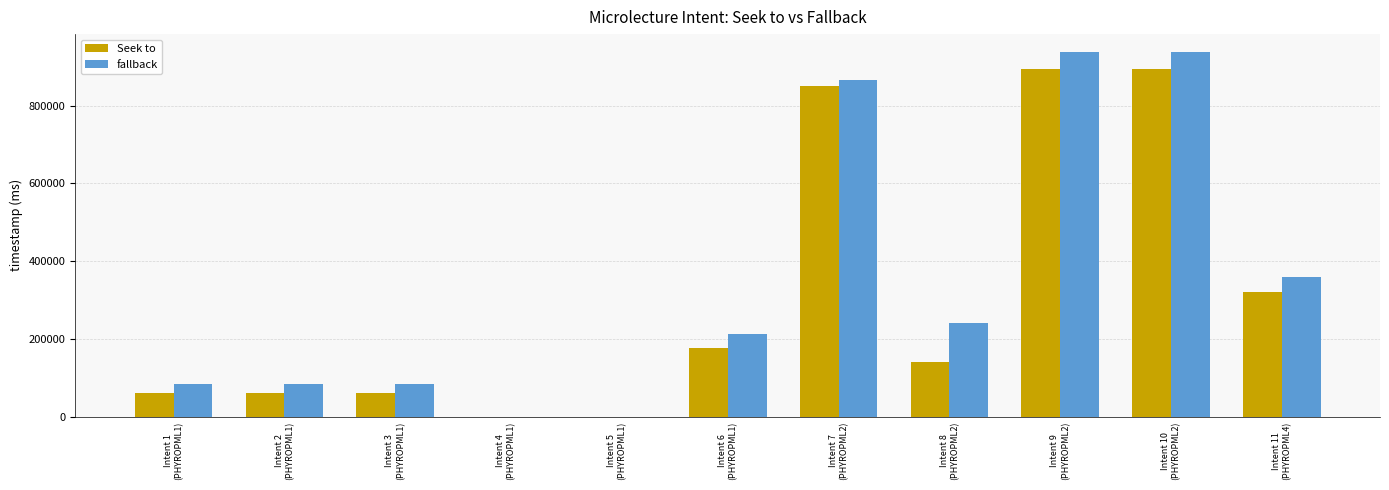

Are the bars grouped side by side (vs. stacked)?

Yes